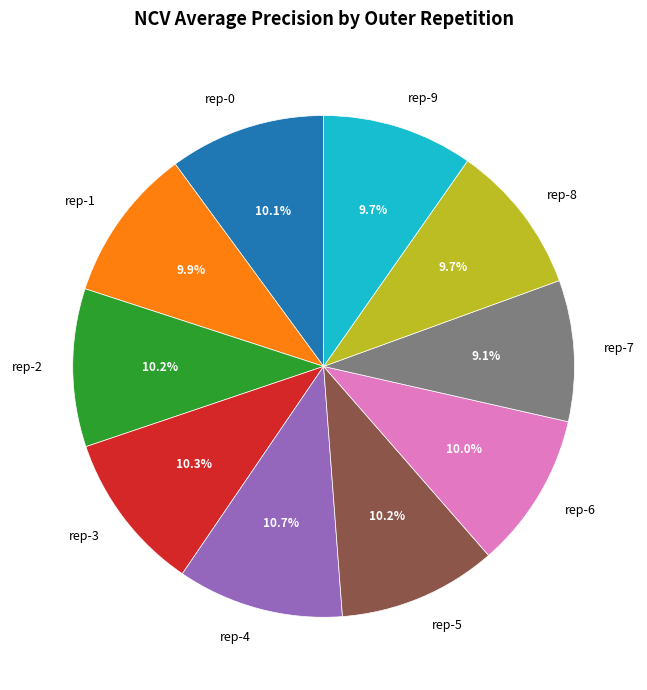

Is there a majority slice in this chart?

No